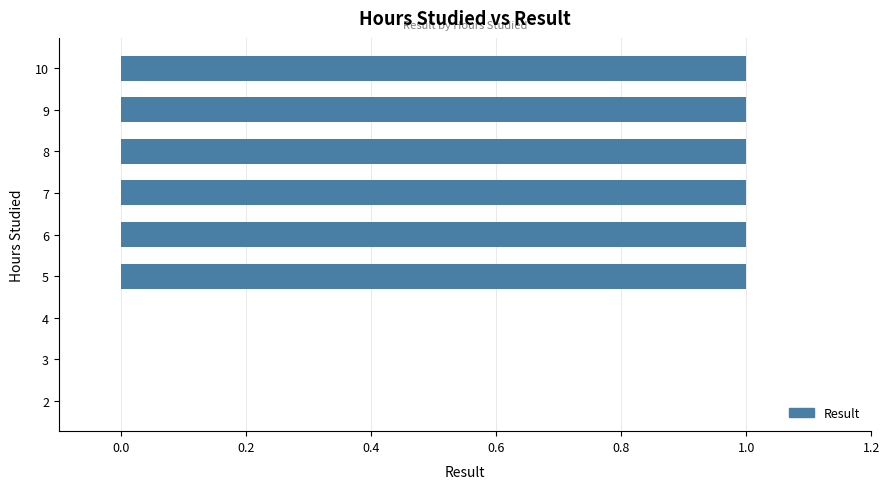

What is the sum of all values?

6